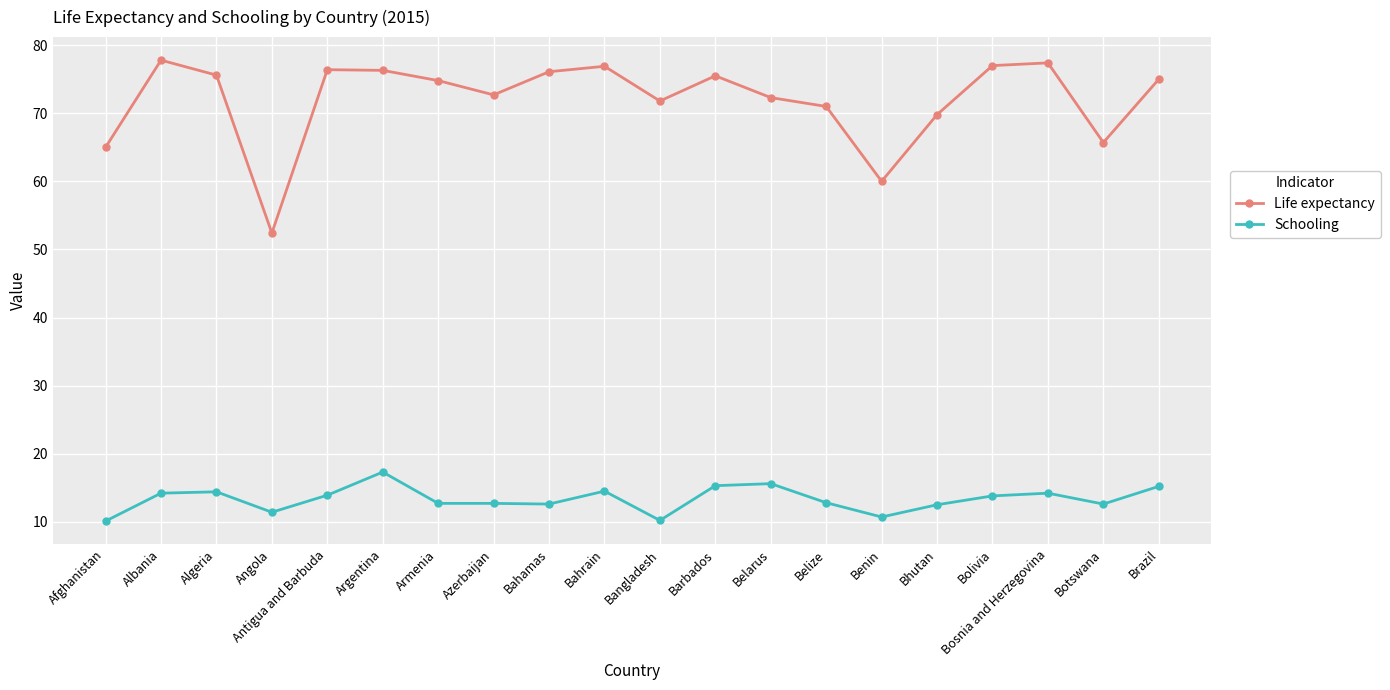

What is the greatest value displayed?

77.8